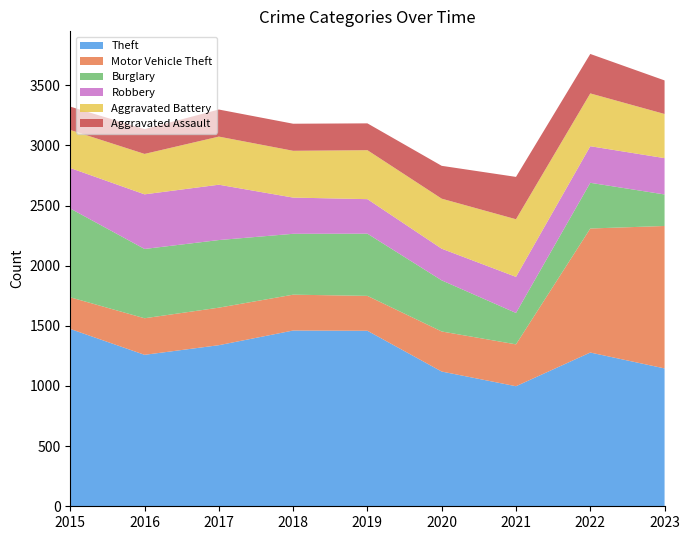

Reading right to left, transcribe all the data shown in this chart.

Theft: 2023=1146	2022=1278	2021=998	2020=1120	2019=1459	2018=1461	2017=1339	2016=1259	2015=1474
Motor Vehicle Theft: 2023=1184	2022=1031	2021=348	2020=333	2019=290	2018=298	2017=312	2016=304	2015=263
Burglary: 2023=262	2022=380	2021=261	2020=425	2019=517	2018=506	2017=562	2016=576	2015=738
Robbery: 2023=302	2022=304	2021=300	2020=263	2019=287	2018=301	2017=460	2016=454	2015=337
Aggravated Battery: 2023=367	2022=439	2021=479	2020=416	2019=407	2018=389	2017=400	2016=336	2015=316
Aggravated Assault: 2023=279	2022=328	2021=352	2020=273	2019=223	2018=225	2017=225	2016=206	2015=194